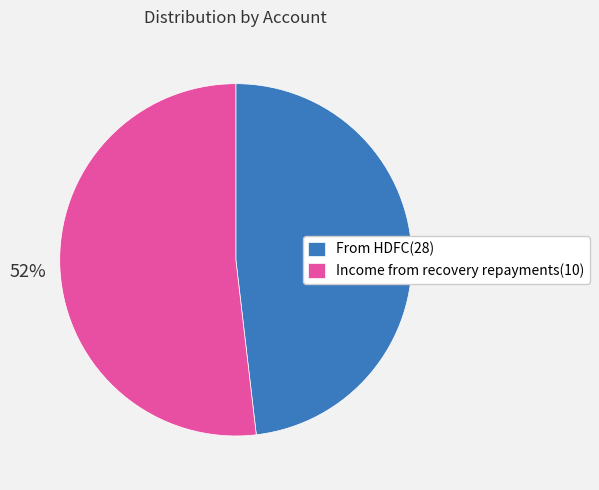

The From HDFC(28) slice represents 53% of the pie. True or false?

False